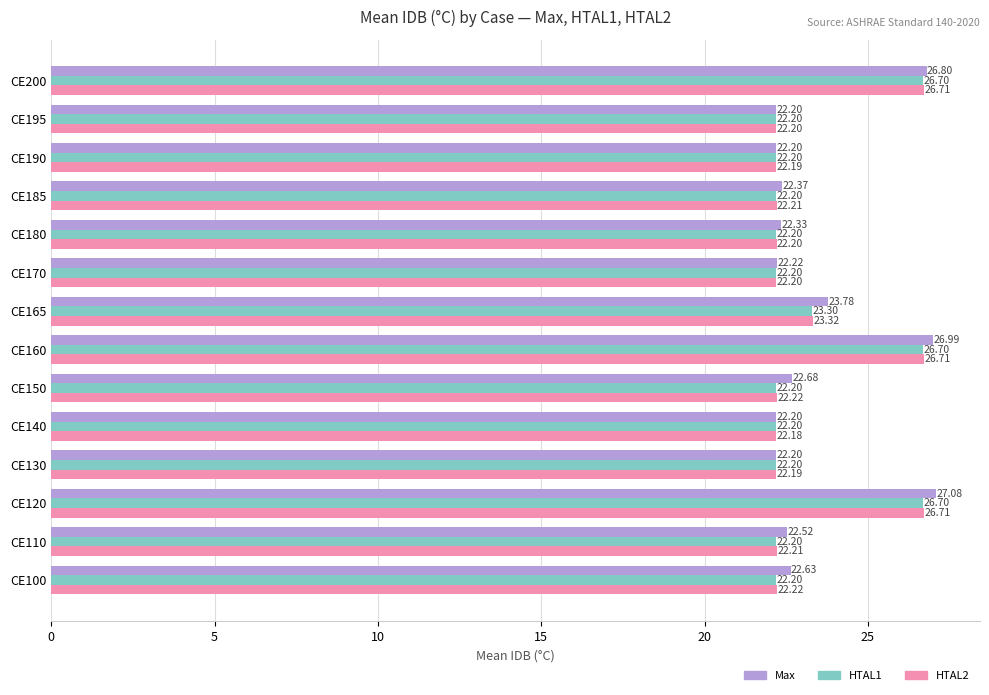

What is the difference between the maximum and minimum values in the HTAL1 series?

4.5